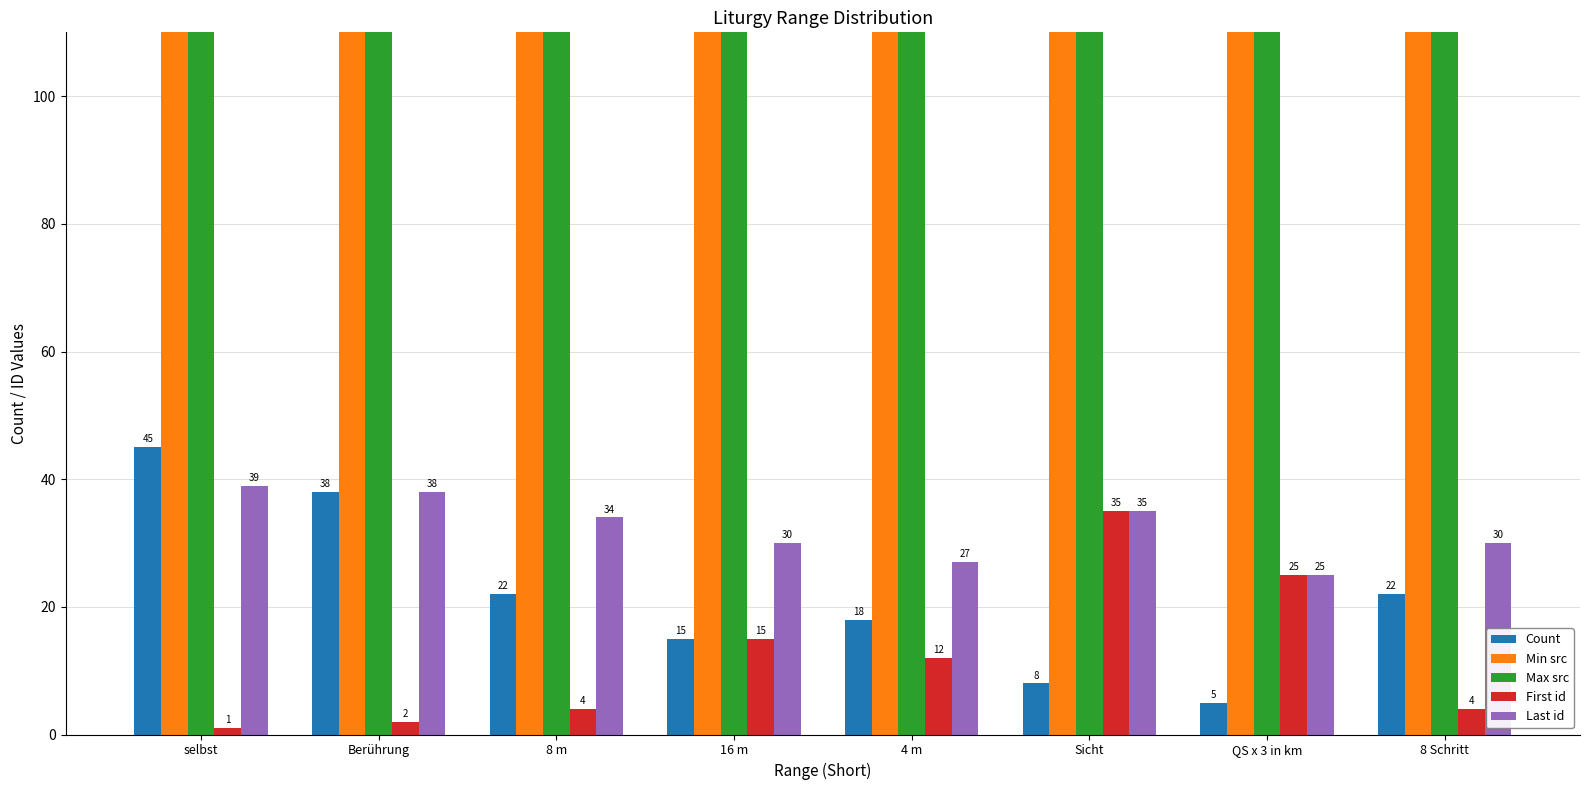

At 16 m, list the series in order from largest to smallest.

Max src, Min src, Last id, Count, First id